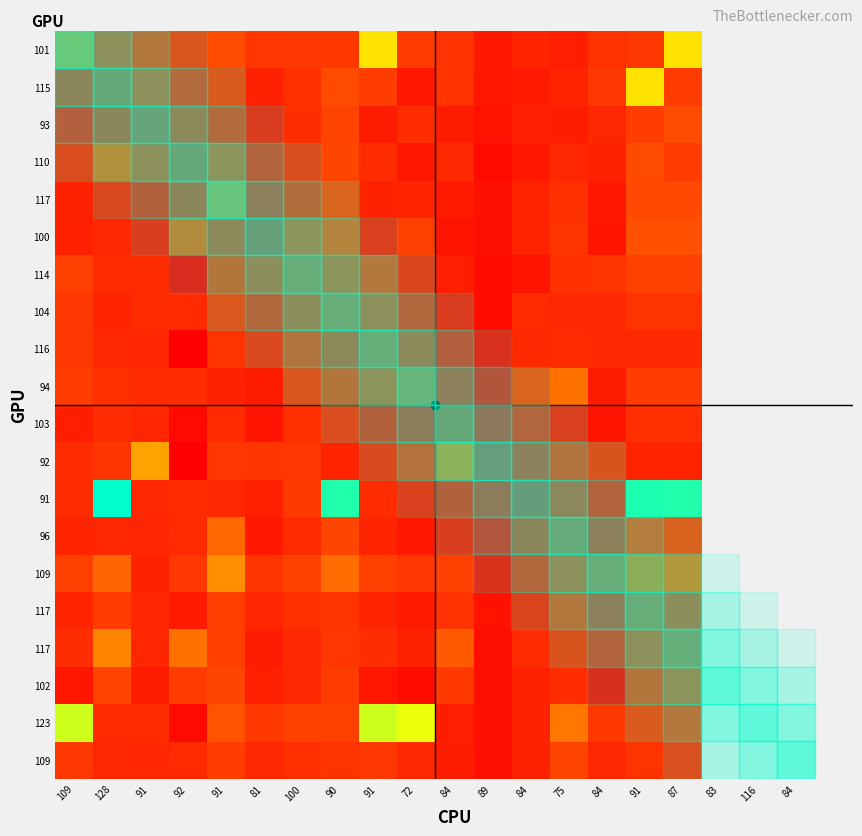

What is the minimum value shown in the chart?

129